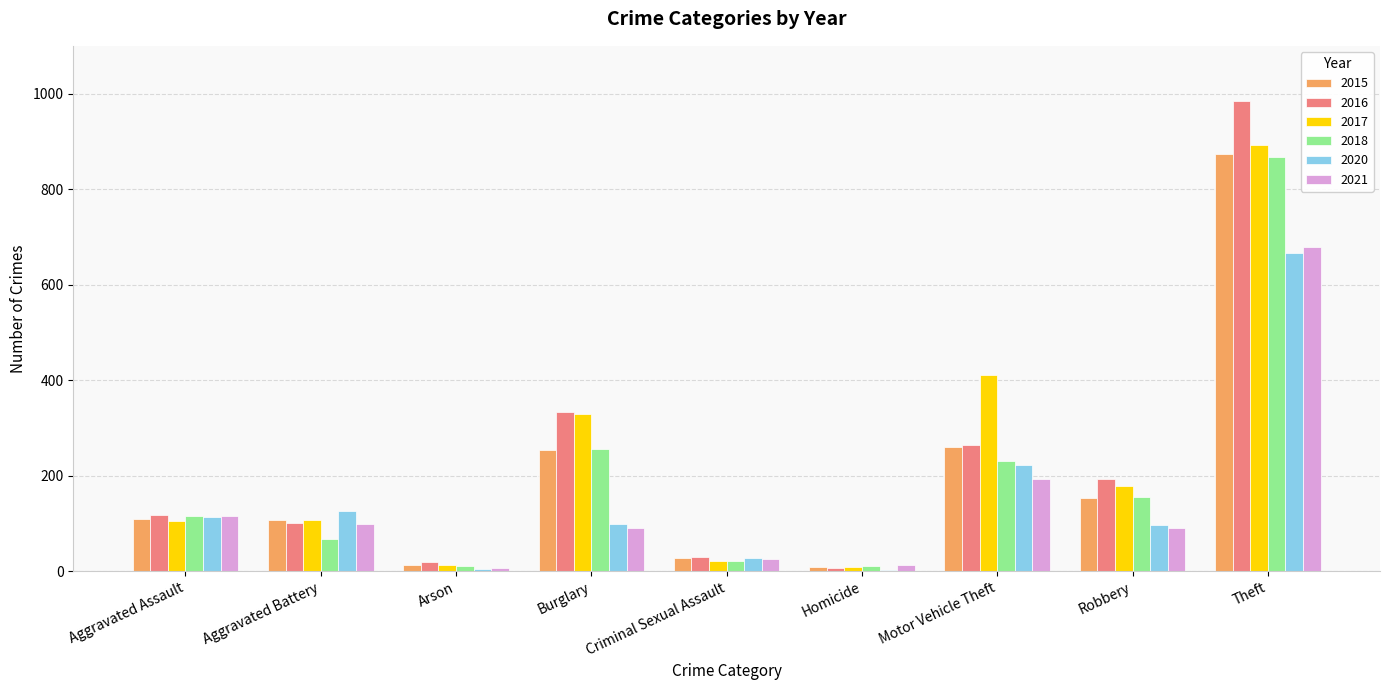

What is the greatest value displayed?

984